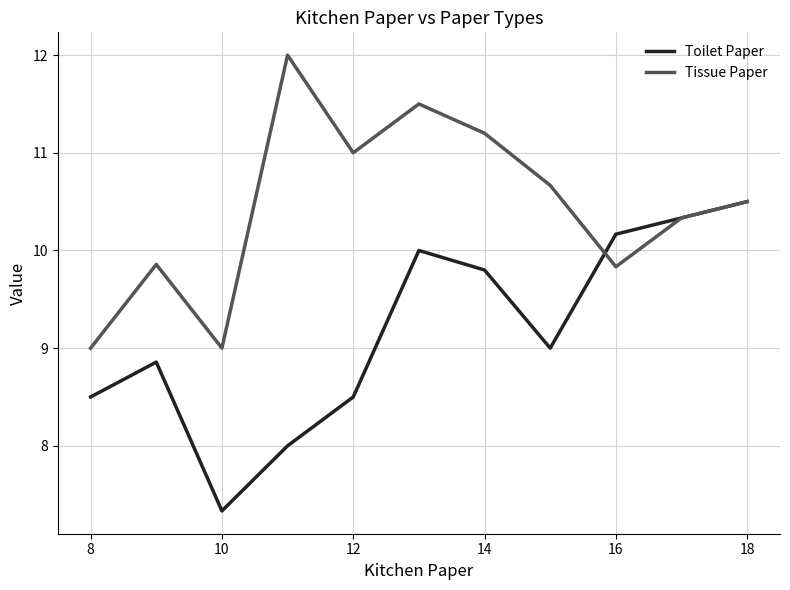

Which series has the widest spread of values?

Toilet Paper